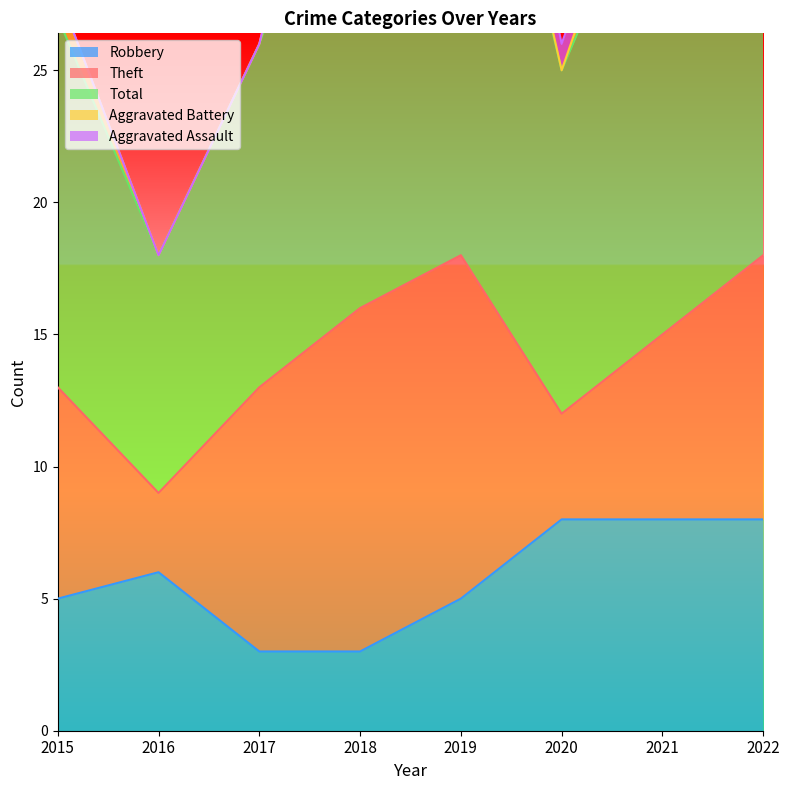

Count the Aggravated Battery values in the range 0 to 4.

7